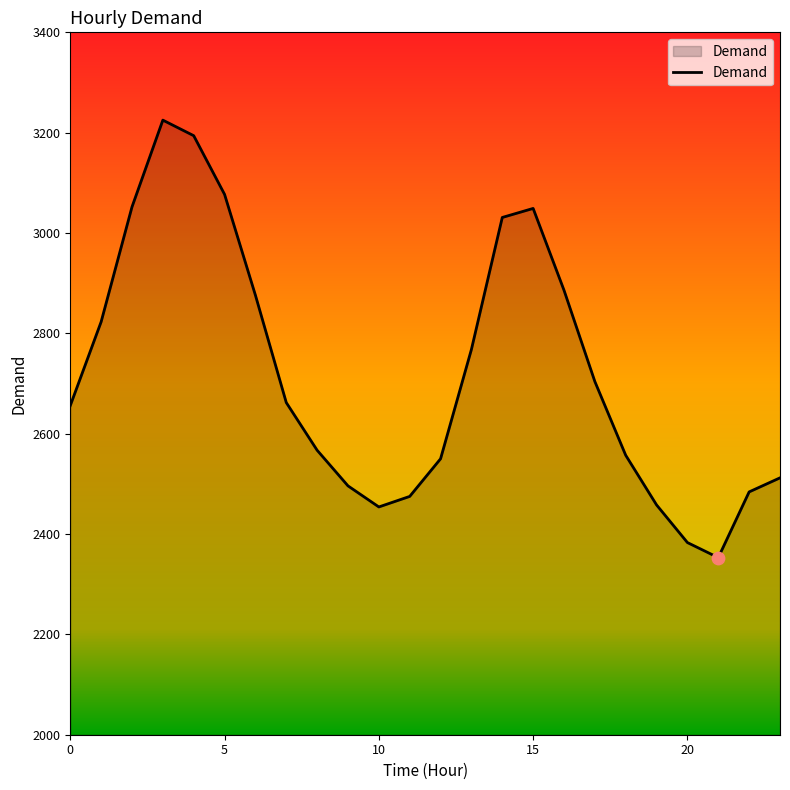

What is the greatest value displayed?

3225